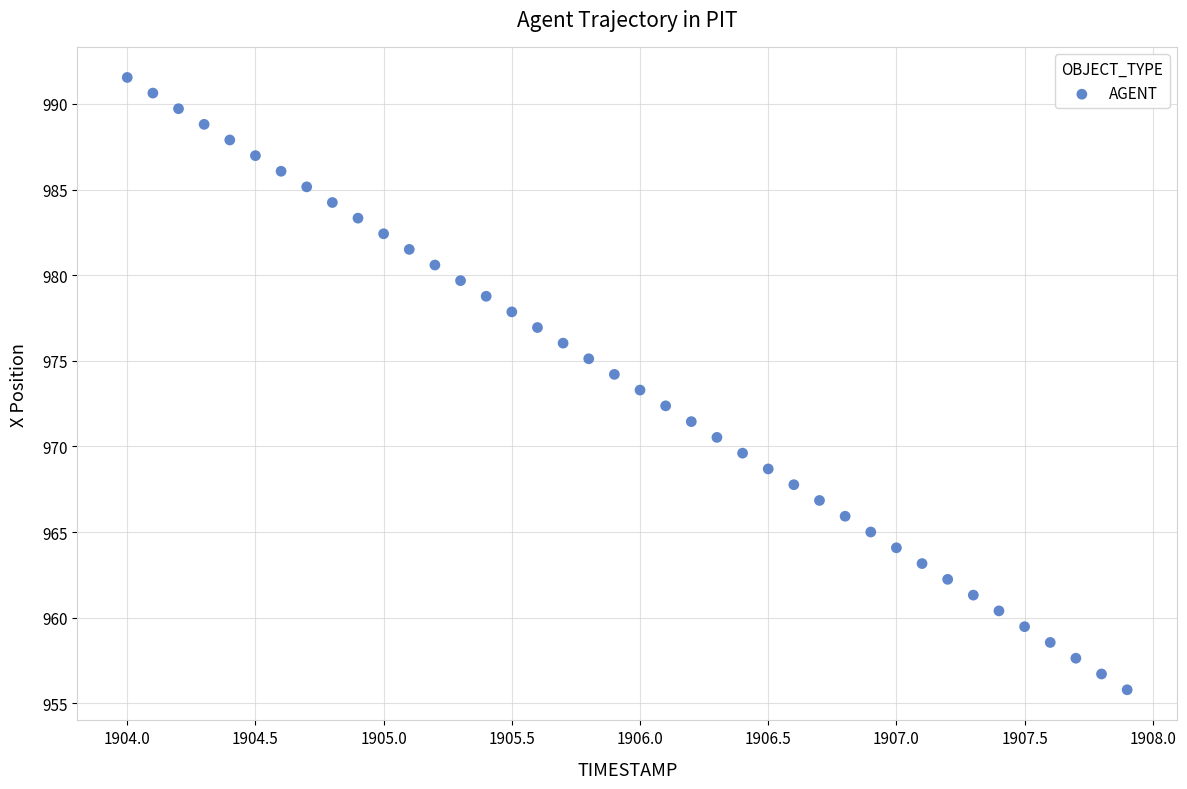

What is the range of X values (max minus min)?

3.9